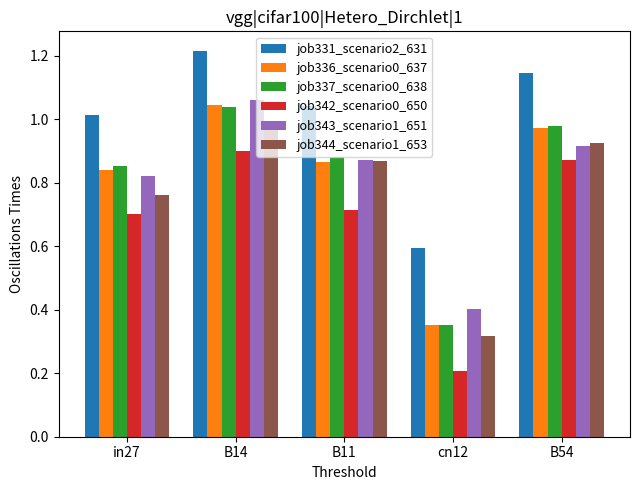

Is the value of job337_scenario0_638 at cn12 greater than the value of job336_scenario0_637 at in27?

No